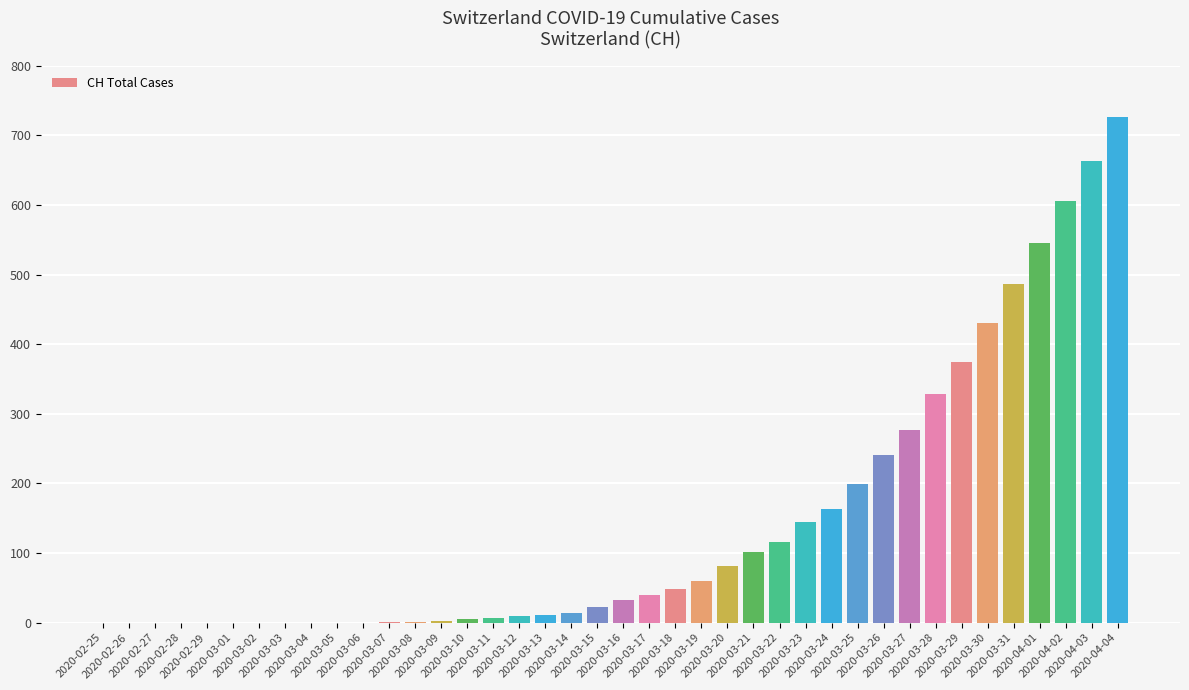

What is the sum of all values?

5740